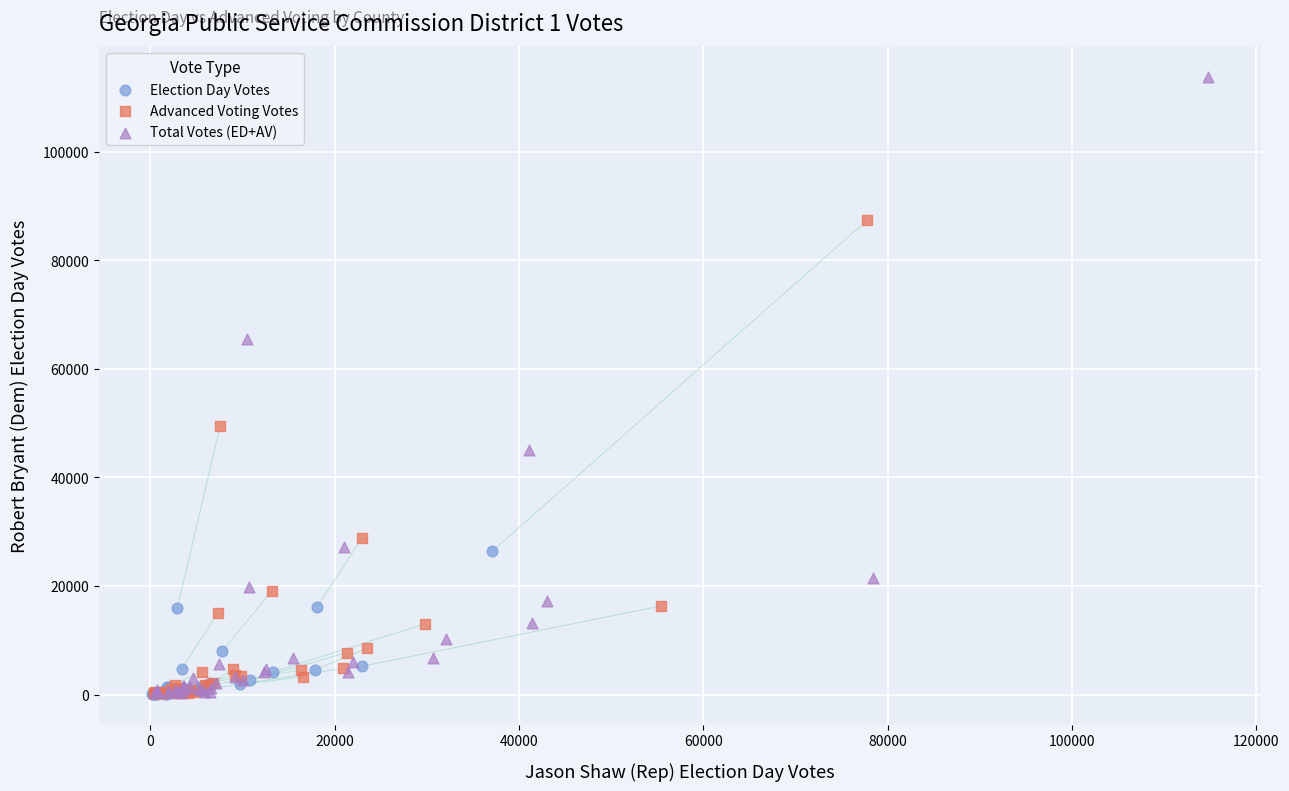

Which series reaches the maximum Y coordinate?

Total Votes (ED+AV)